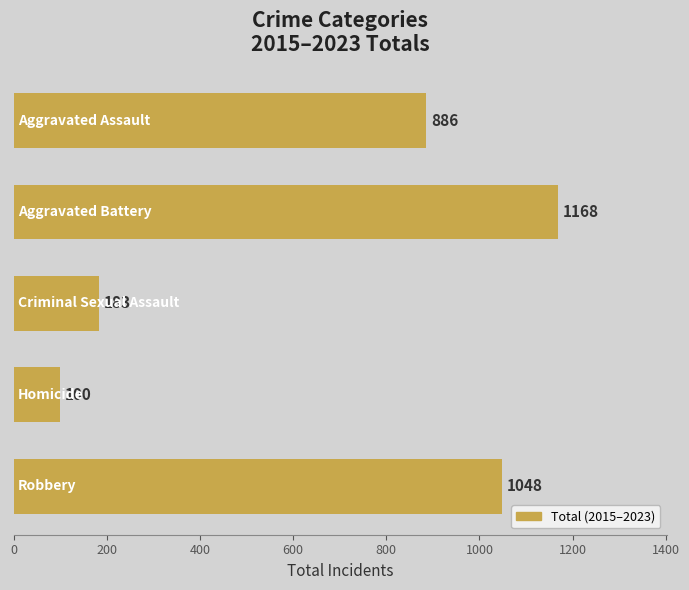

What is the greatest value displayed?

1168